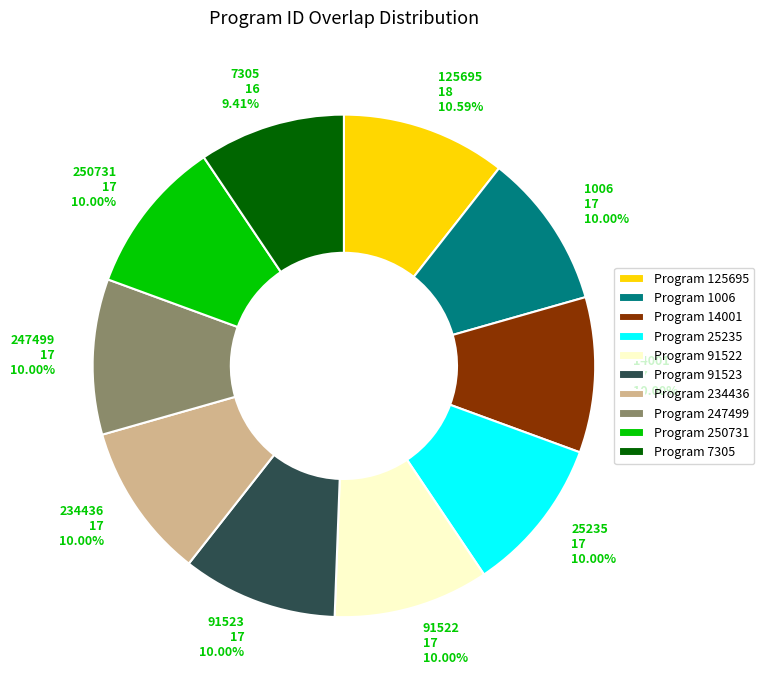

Between 14001 17 10.00% and 7305 16 9.41%, which is larger?

14001 17 10.00%